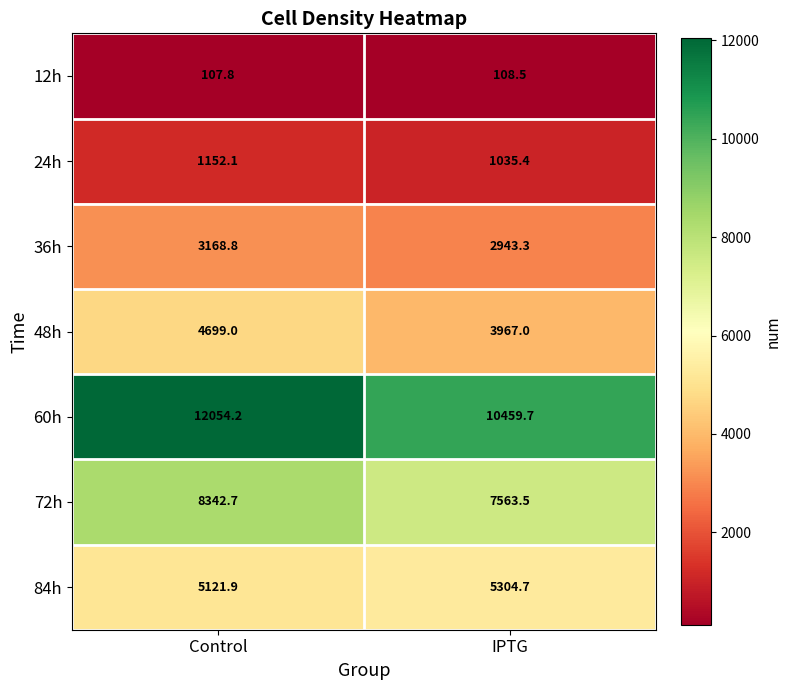

List the series in order of their peak value, highest first.

60h, 72h, 84h, 48h, 36h, 24h, 12h